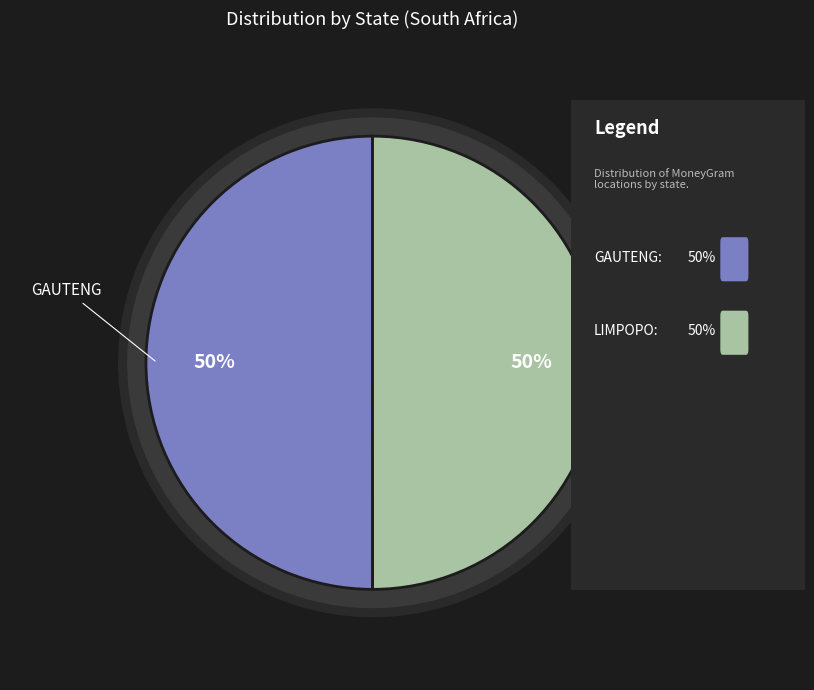

To the nearest percent, what is the average slice percentage?

50%